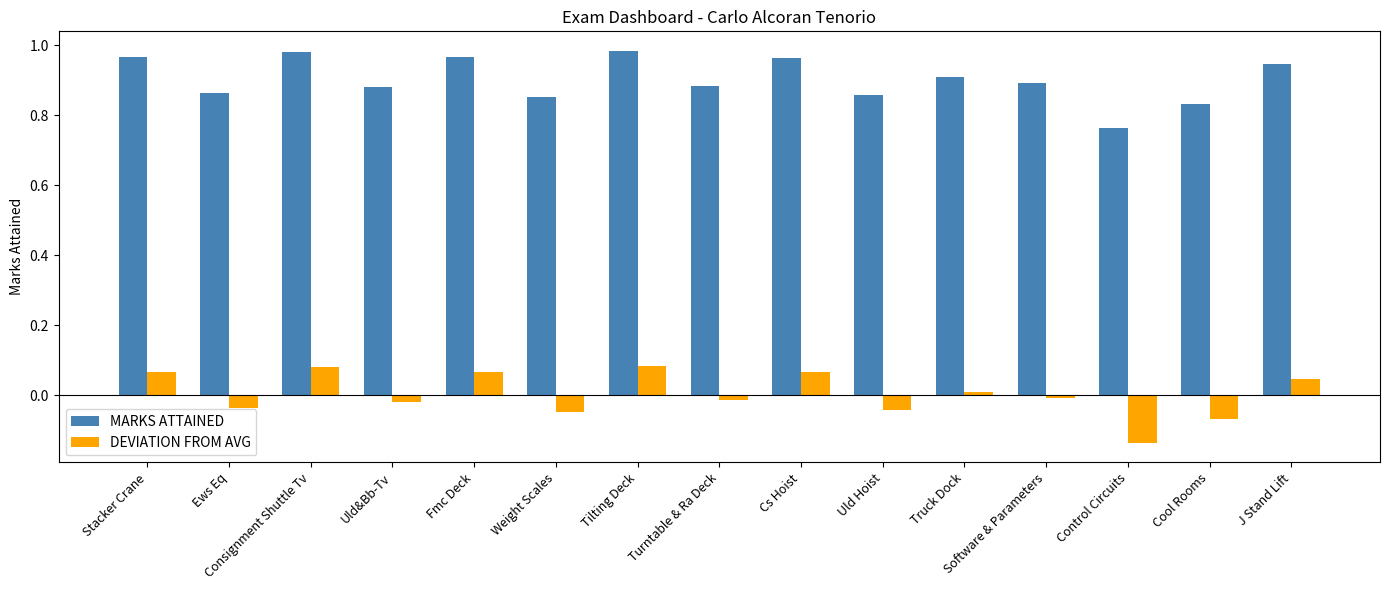

What position from the right is Weight Scales?

10